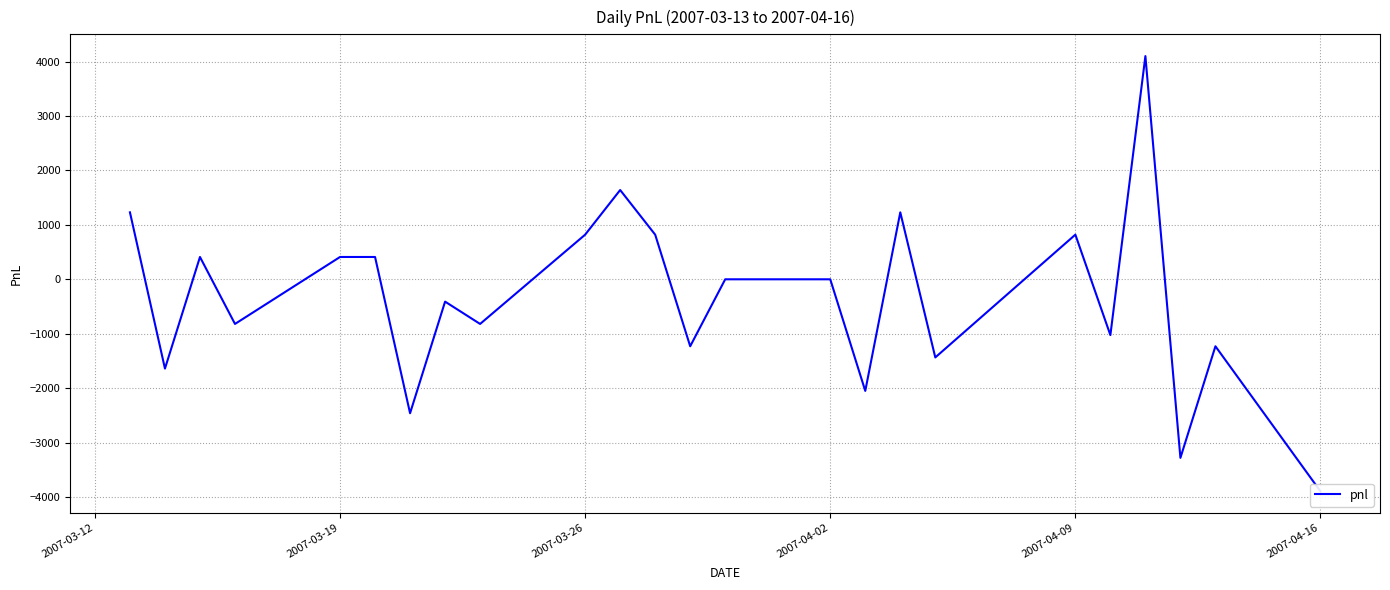

The chart shows a value of 654 at 2007-03-26. True or false?

False